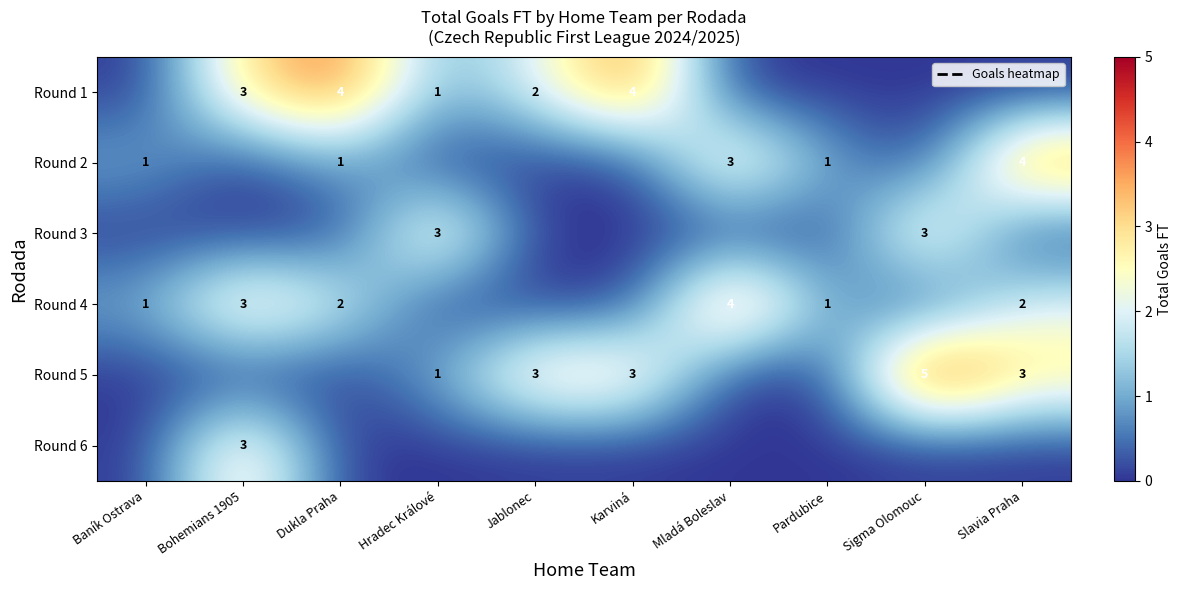

List the labels in order of Round 4 value, largest first.

Mladá Boleslav, Bohemians 1905, Dukla Praha, Slavia Praha, Baník Ostrava, Pardubice, Hradec Králové, Jablonec, Karviná, Sigma Olomouc